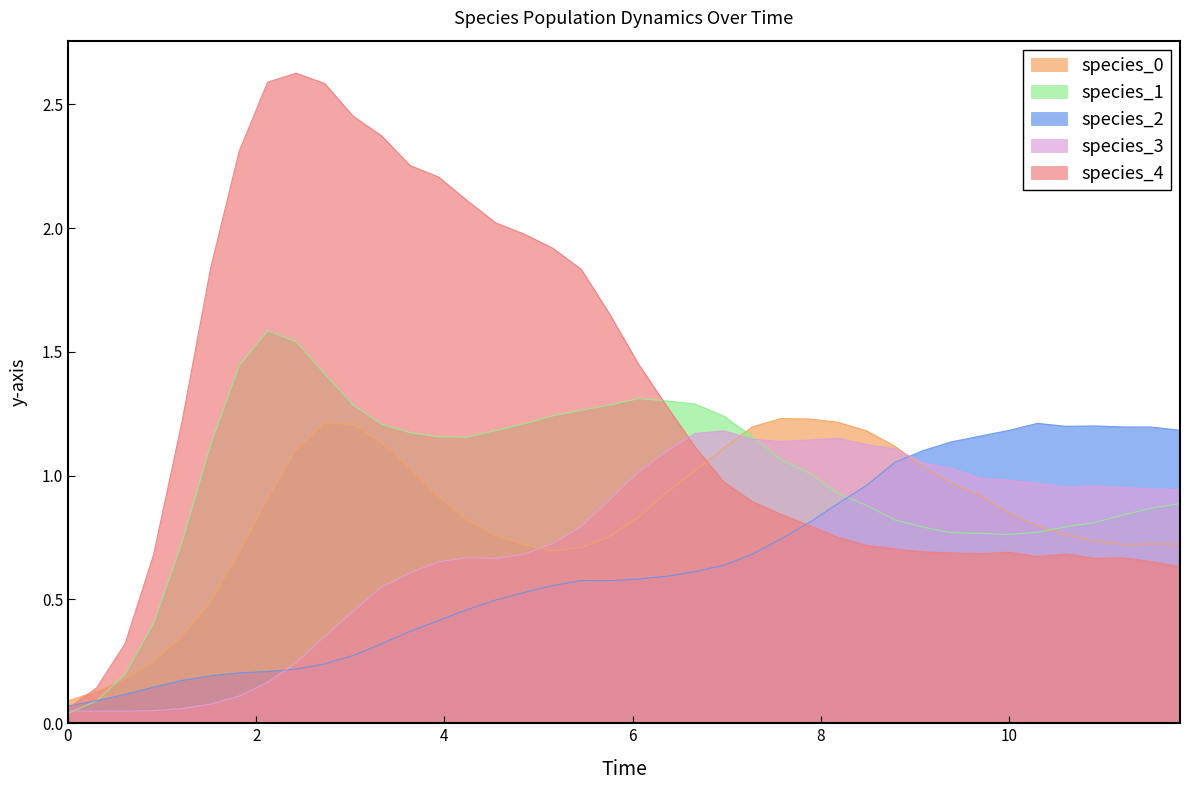

What is the maximum value shown in the chart?

2.6